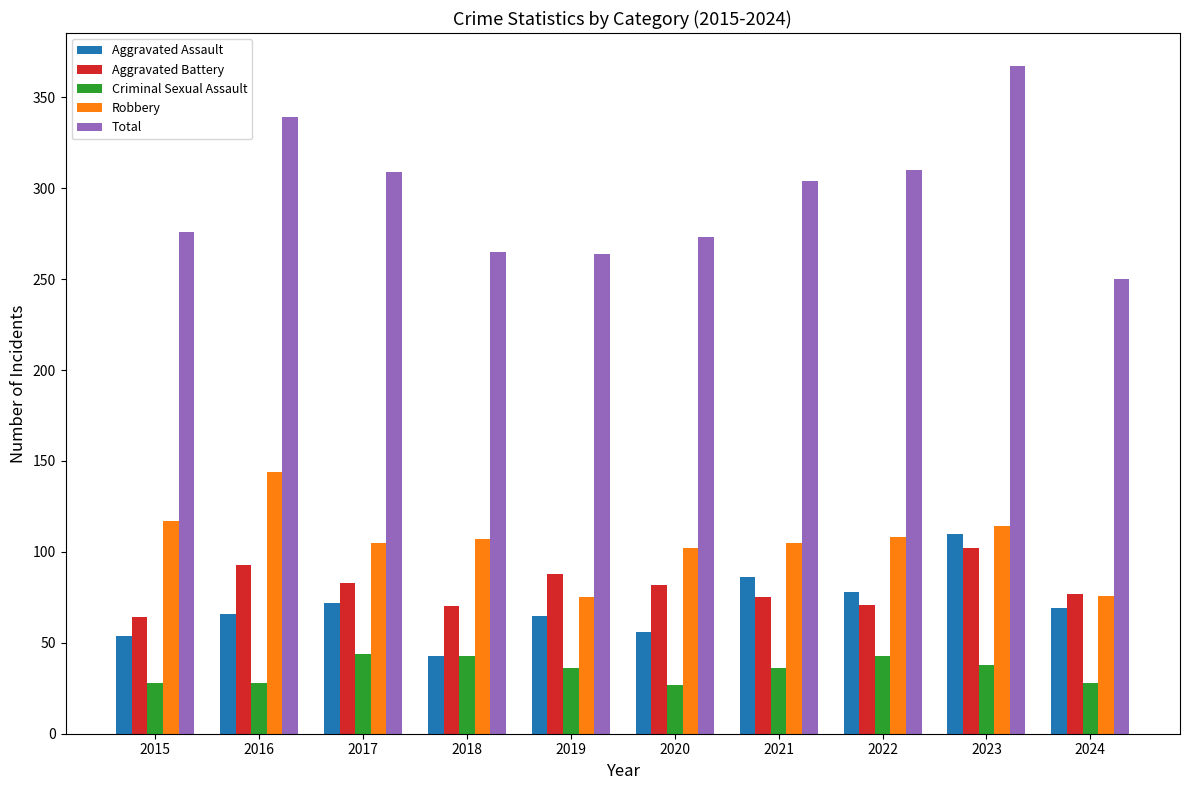

What is the smallest value displayed?

27